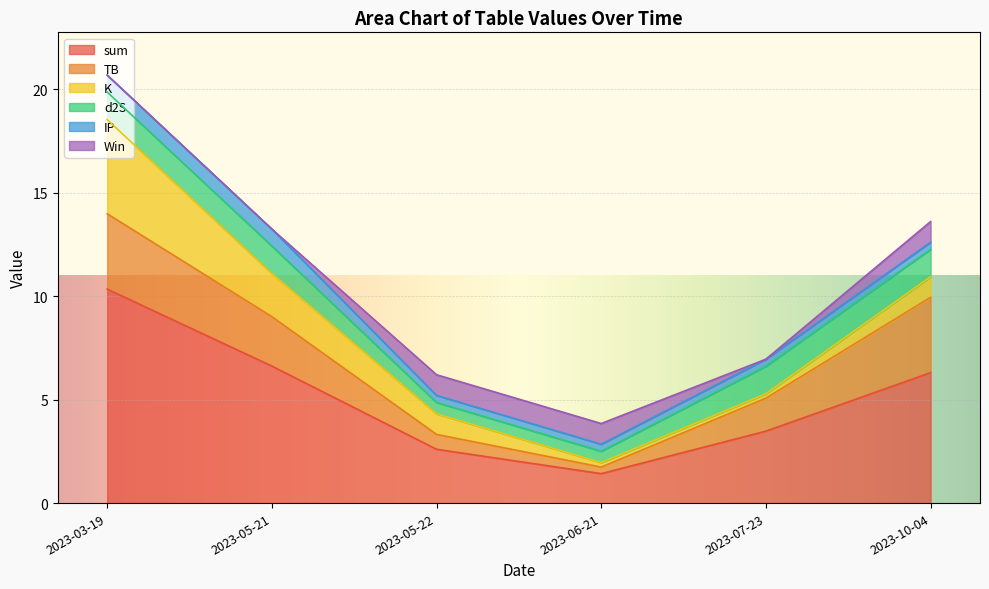

True or false: sum has more than 0 points higher than both neighbors.

False